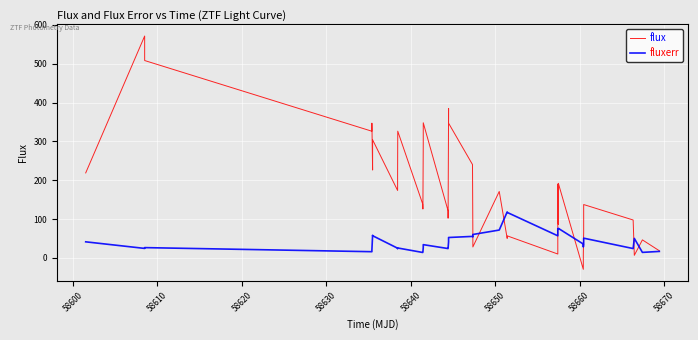

List the series in order of their overall mean, highest first.

flux, fluxerr